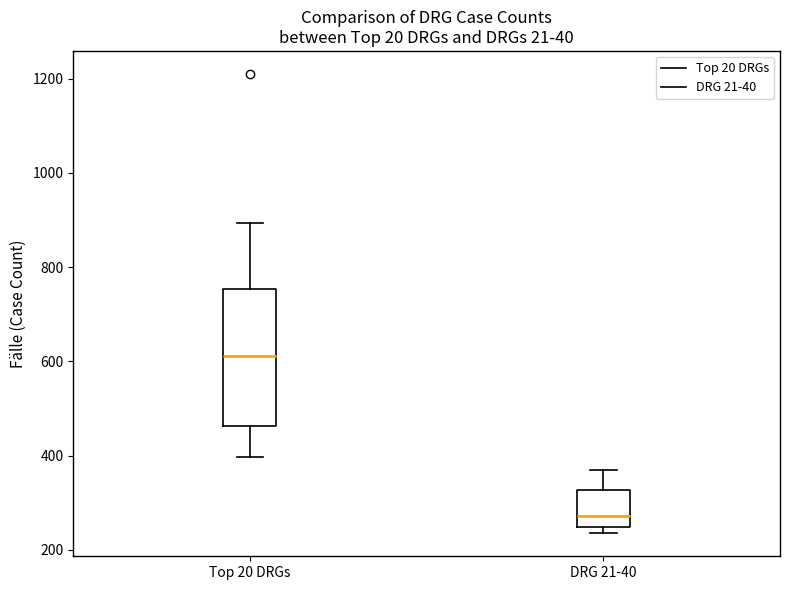

Comparing the boxes themselves (not the whiskers), which one is the tallest?

Top 20 DRGs